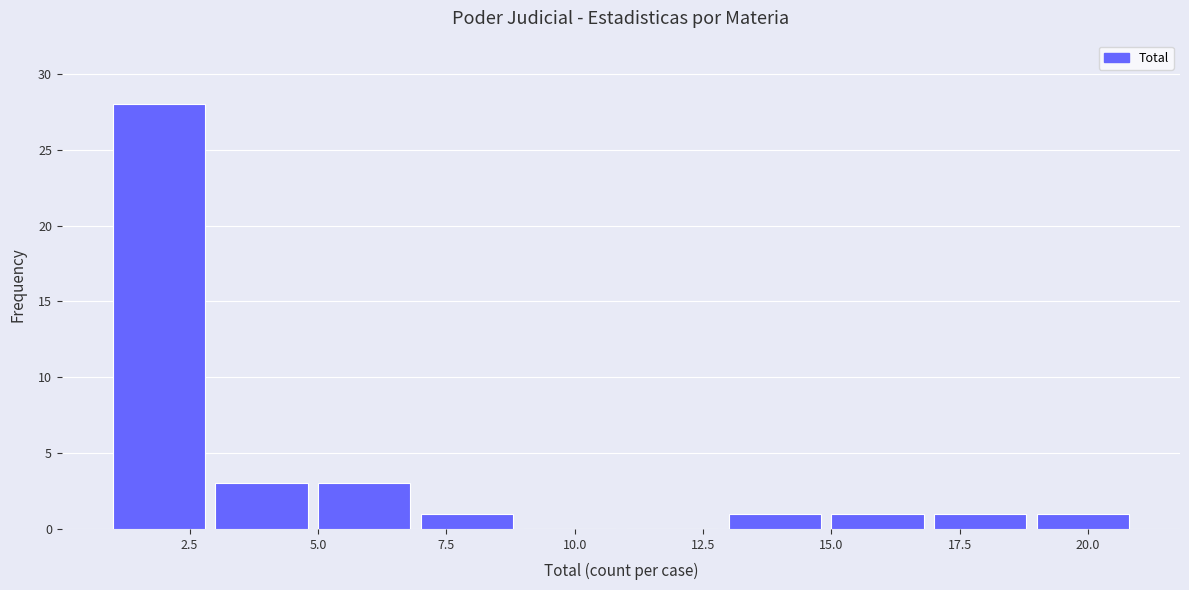

Over which range of the x-axis is the bar tallest?

1 to 3